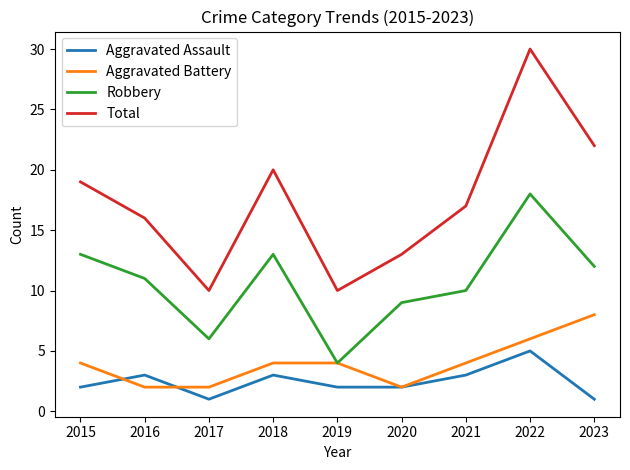

How many lines are shown in the chart?

4